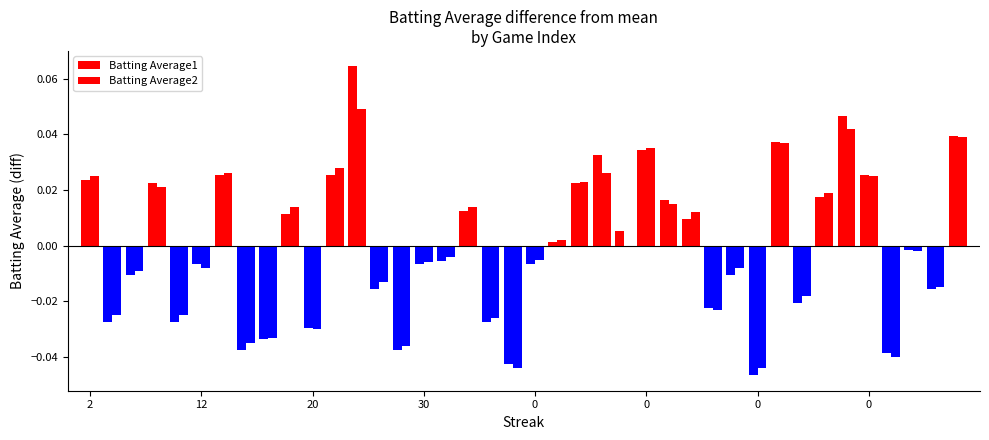

Count the number of categories in the chart.

40